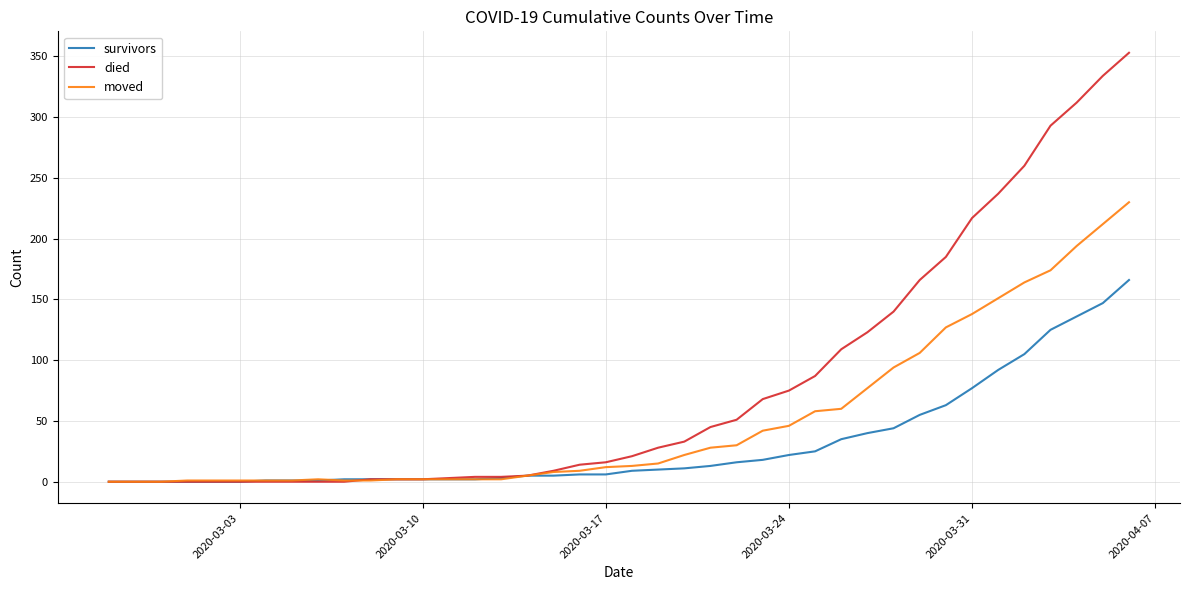

How many lines are shown in the chart?

3